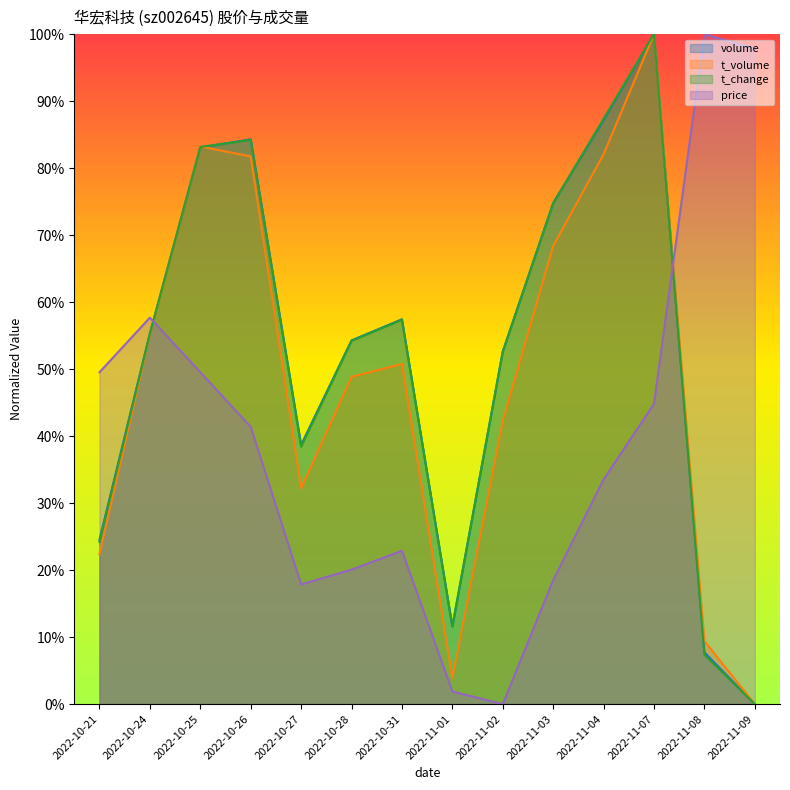

After their last crossing, which series has the higher values: t_change or price?

price